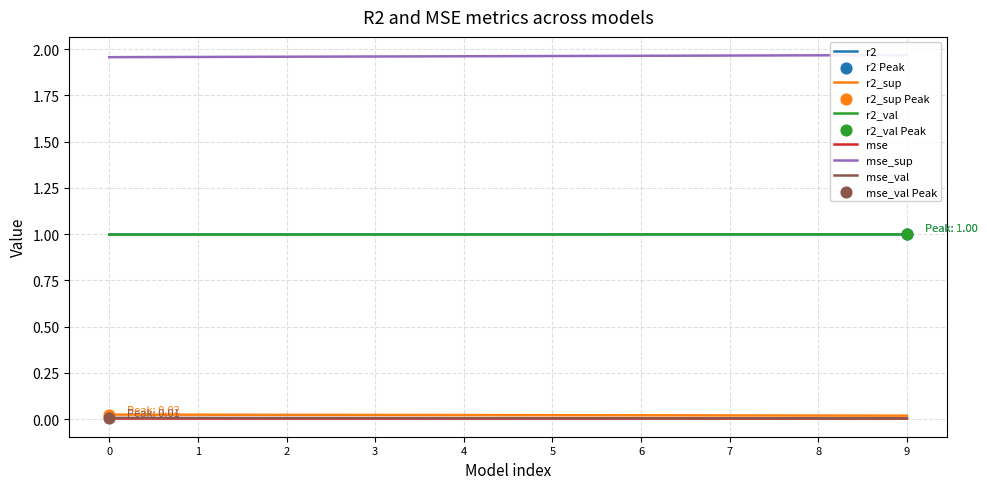

At which category is the sum across all series the highest?

9